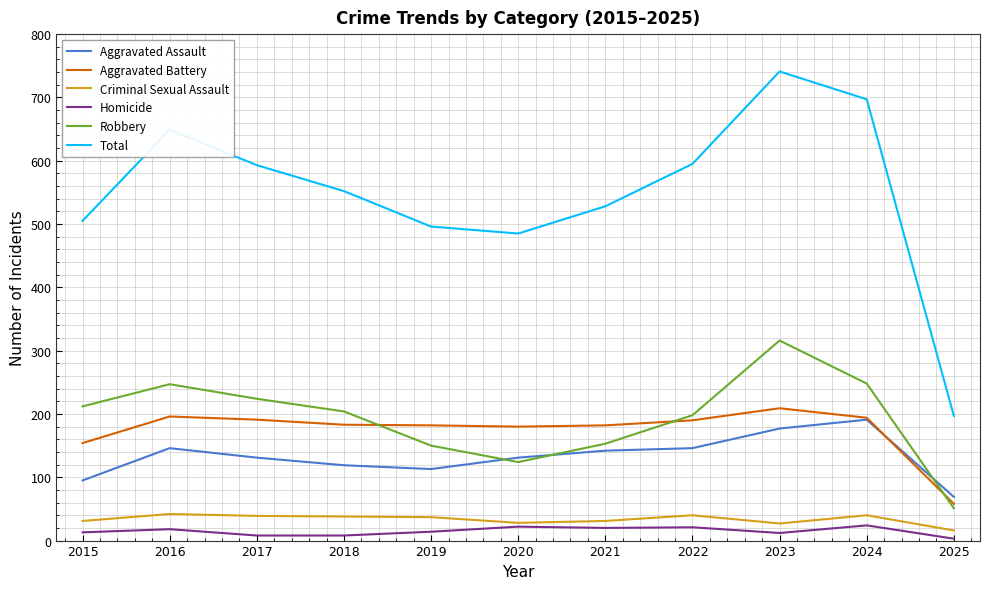

Read the Total value at 2025, to the nearest 100.

200